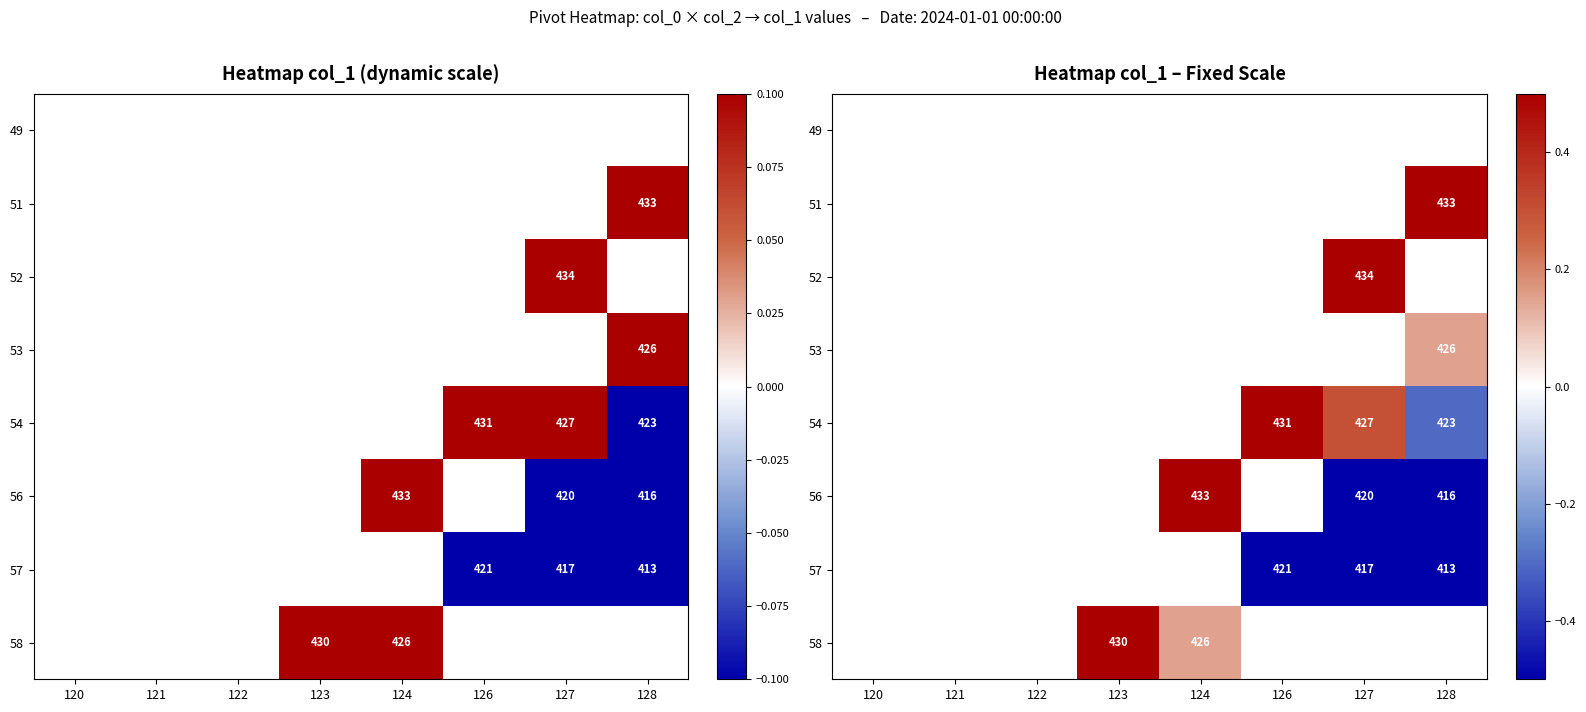

List the labels in order of 49 value, largest first.

120, 121, 122, 123, 124, 126, 127, 128